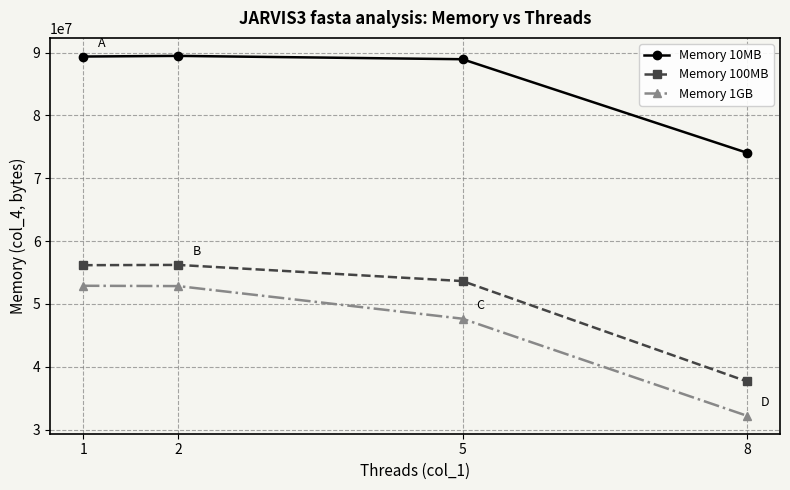

What are all the series names shown in the legend?

Memory 10MB, Memory 100MB, Memory 1GB